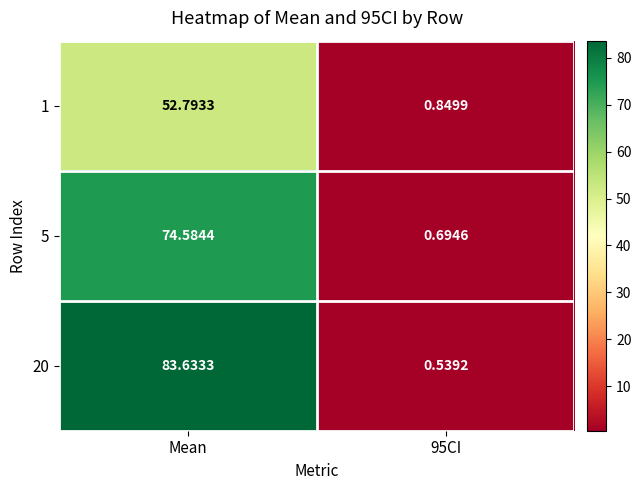

How many values in the 20 series exceed 83?

1